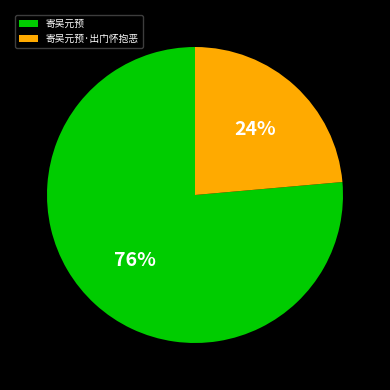

What is the ratio of the value at 寄吴元预·出门怀抱恶 to the value at 寄吴元预?

0.3